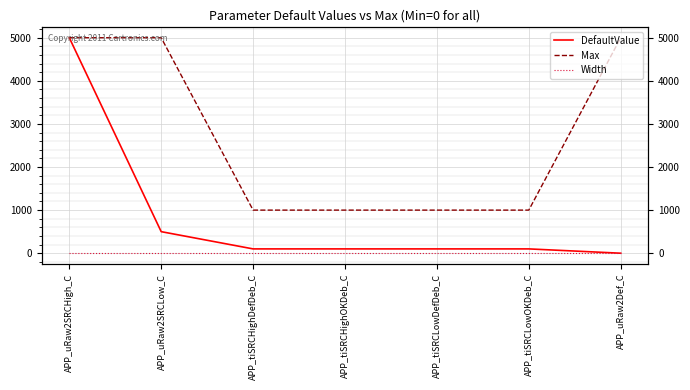

What value does the Width series have at APP_tiSRCHighDefDeb_C?

-1